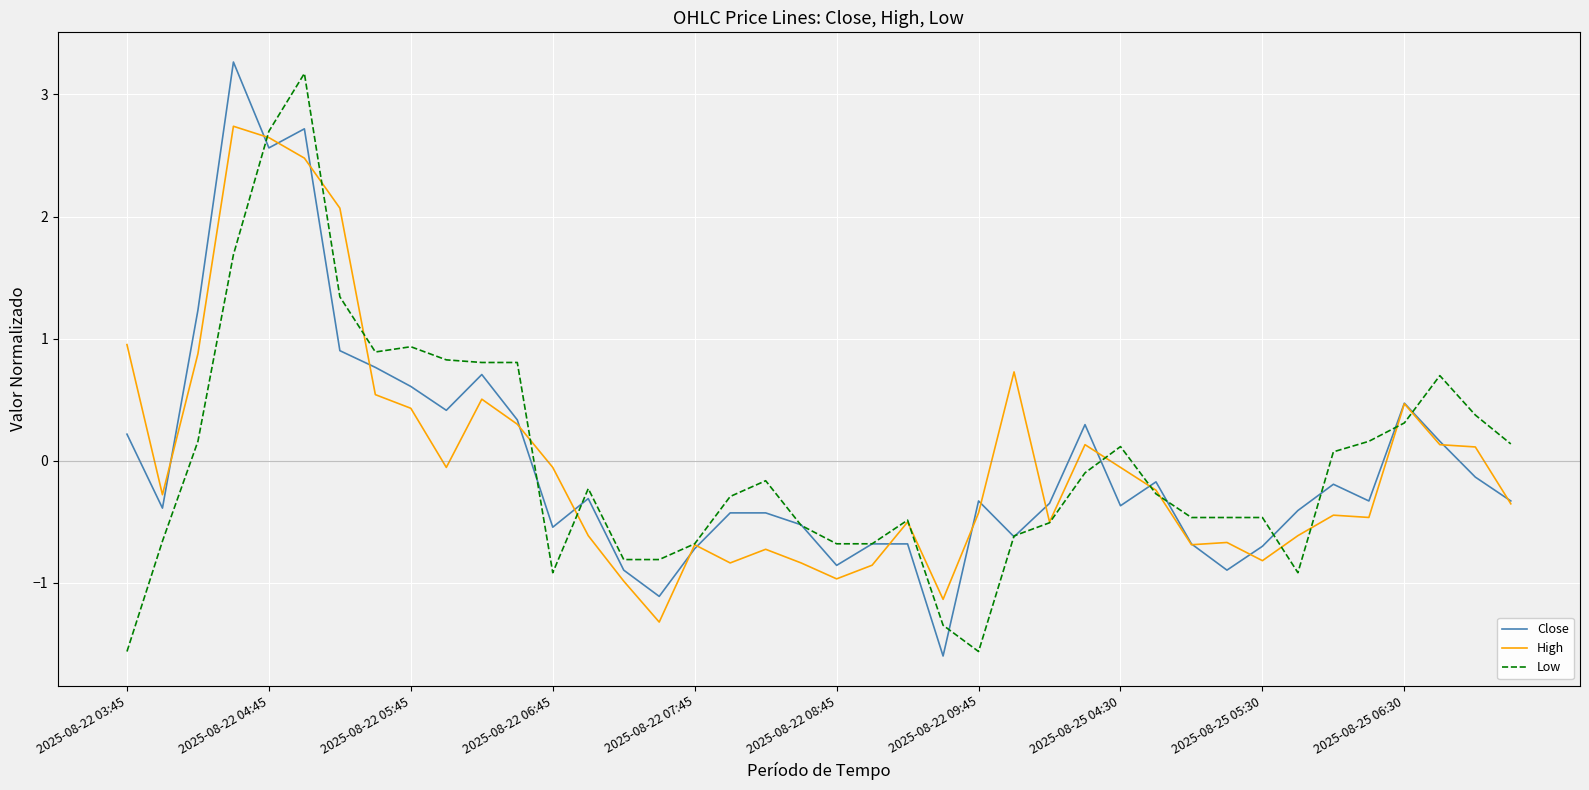

What is the smallest value displayed?

-1.6